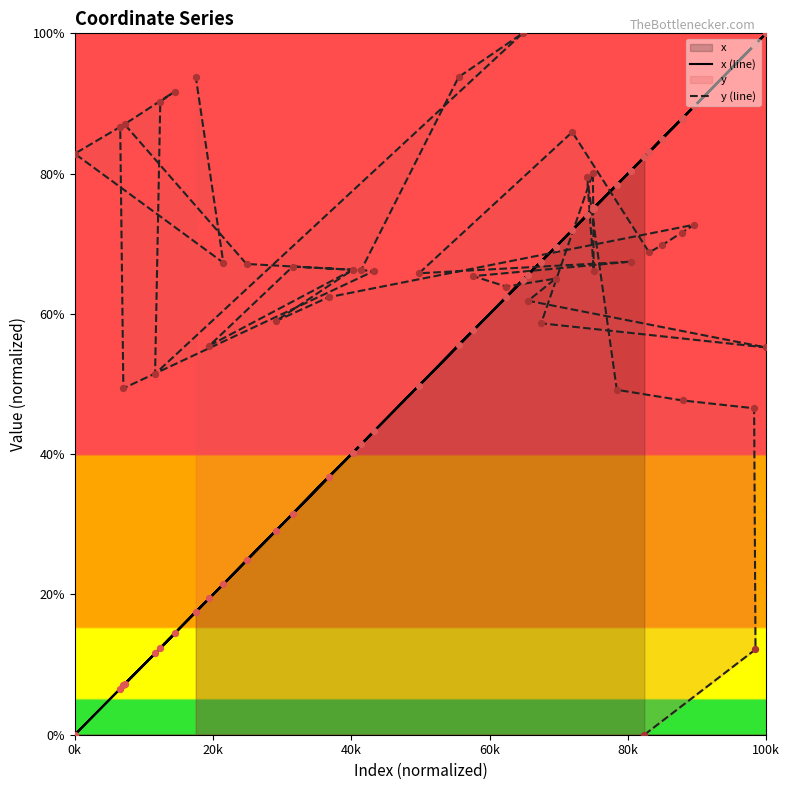

What are all the series names shown in the legend?

x (line), y (line)